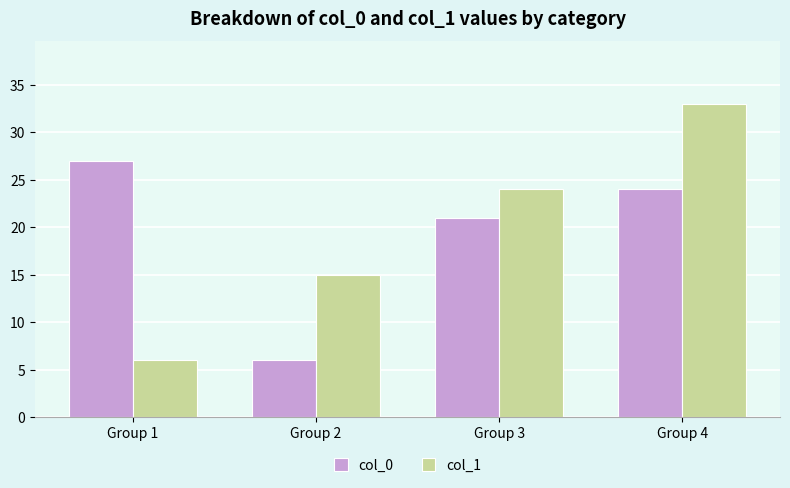

How many data points does each series have?

4